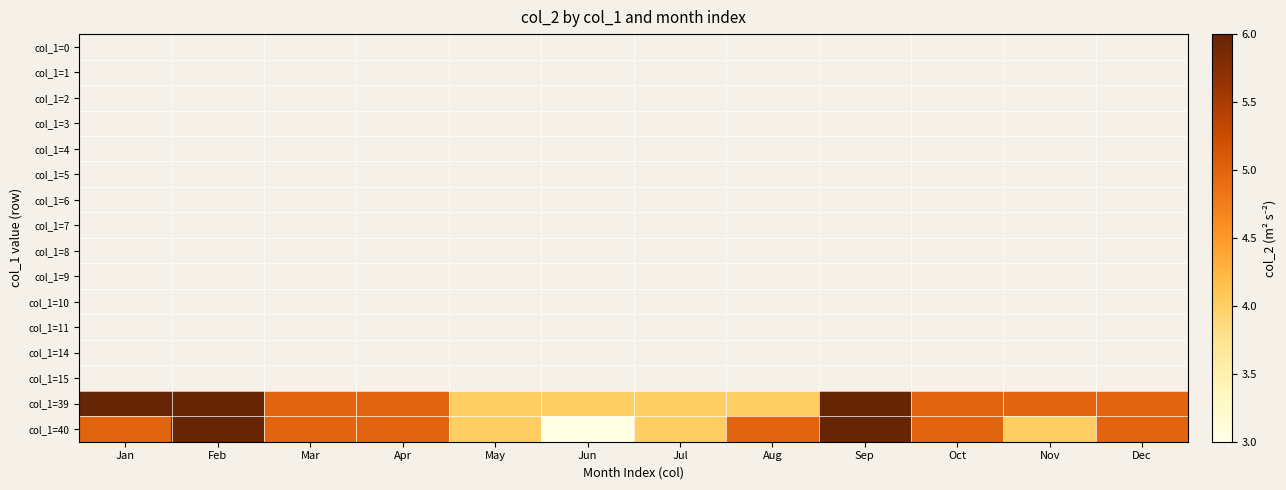

Rank the series by their maximum value, from lowest to highest.

col_1=0, col_1=1, col_1=2, col_1=3, col_1=4, col_1=5, col_1=6, col_1=7, col_1=8, col_1=9, col_1=10, col_1=11, col_1=14, col_1=15, col_1=39, col_1=40